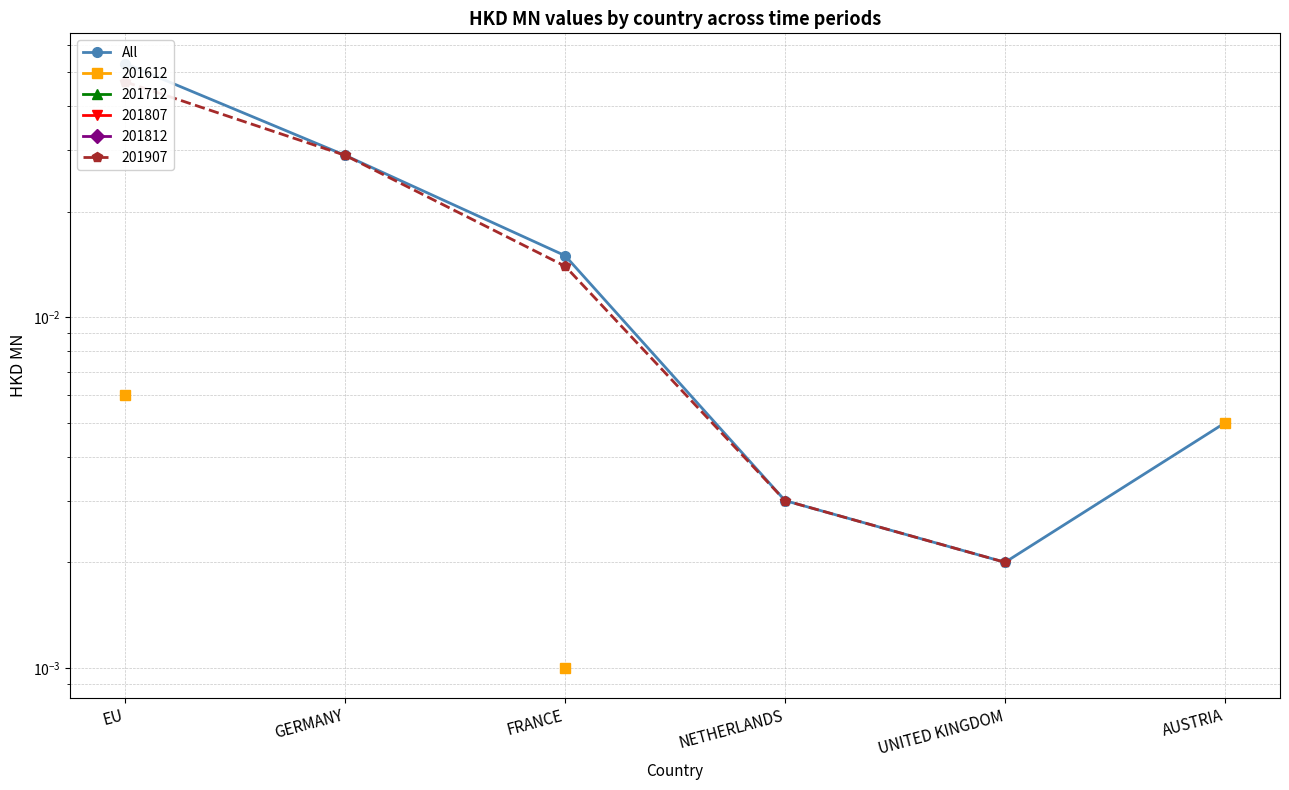

Rank the categories by value from highest to lowest.

EU, GERMANY, FRANCE, AUSTRIA, NETHERLANDS, UNITED KINGDOM